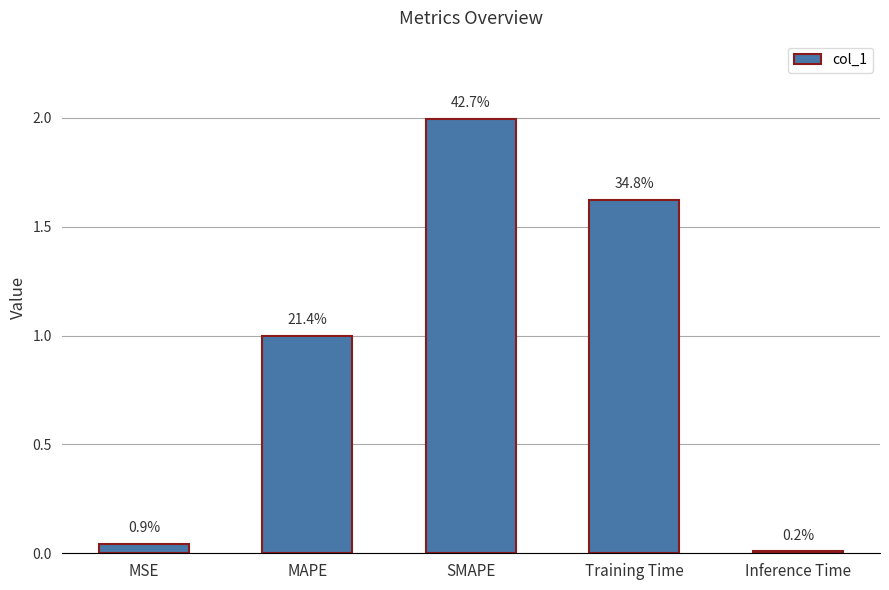

What is the maximum value shown in the chart?

2.0